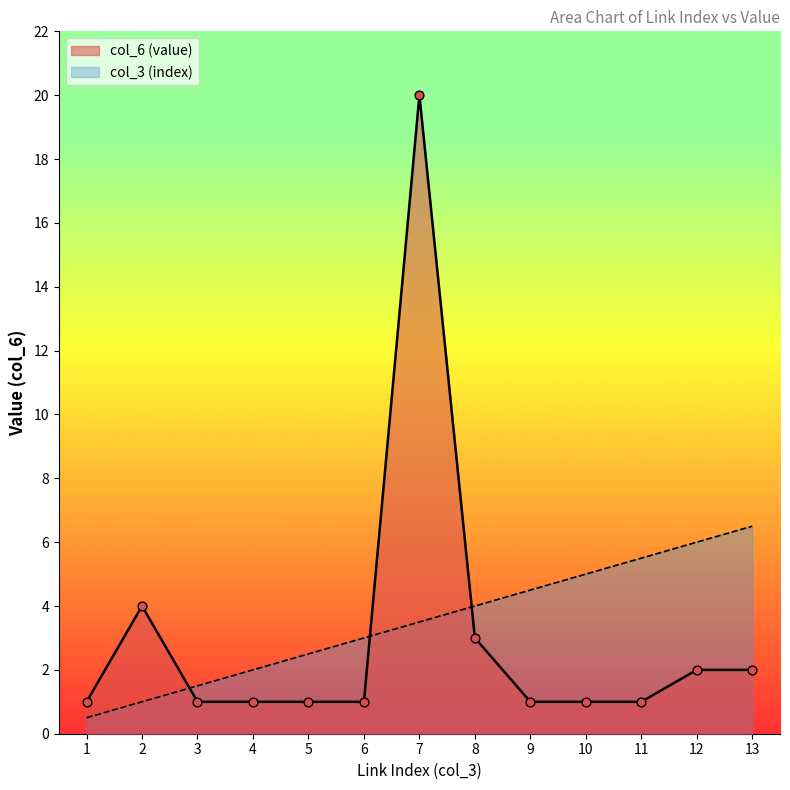

At which category is the sum across all series the highest?

7